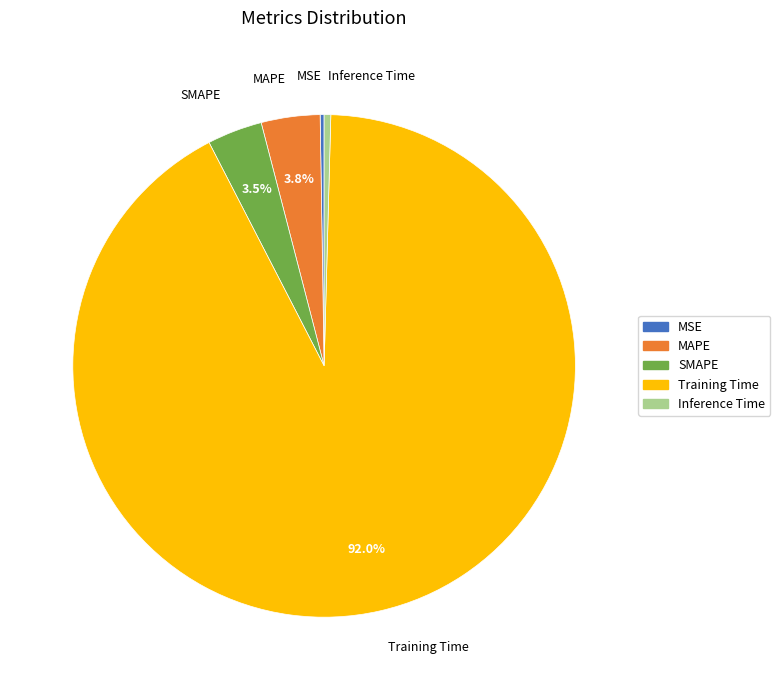

The SMAPE slice represents 15% of the pie. True or false?

False